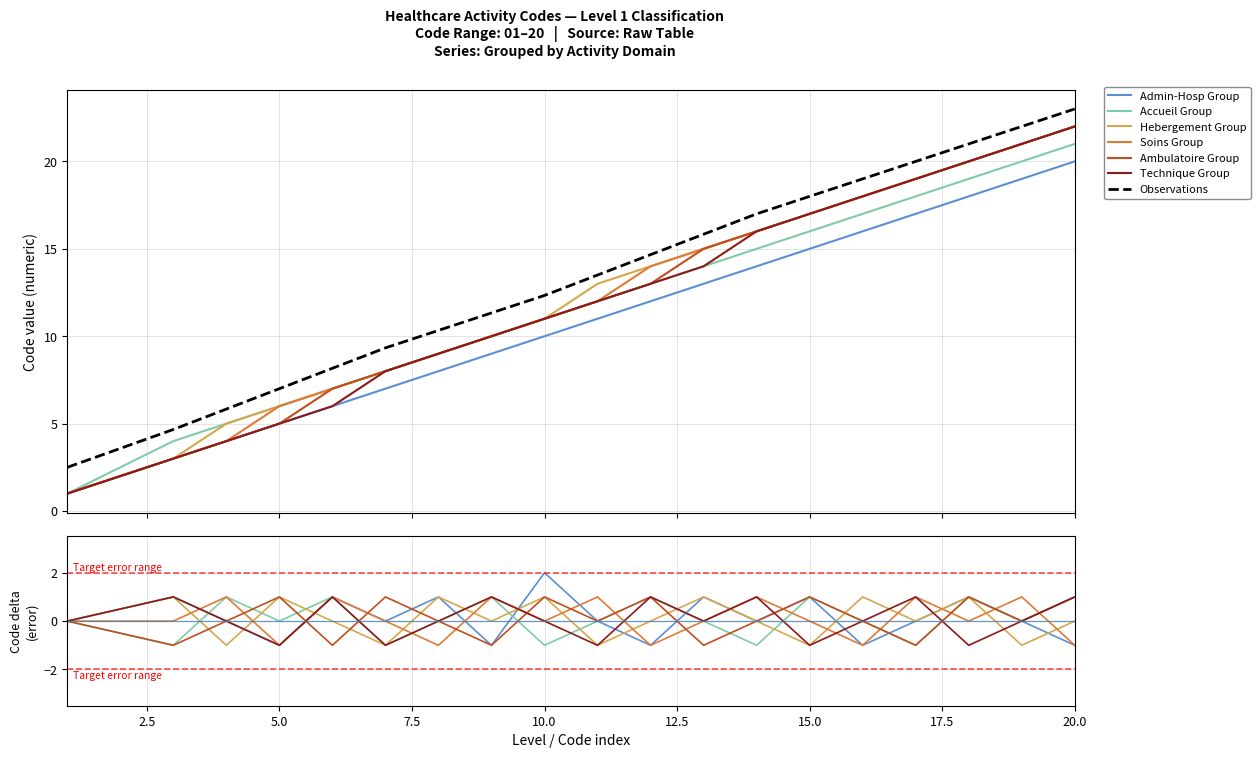

True or false: Admin-Hosp Group has more than 2 points higher than both neighbors.

False